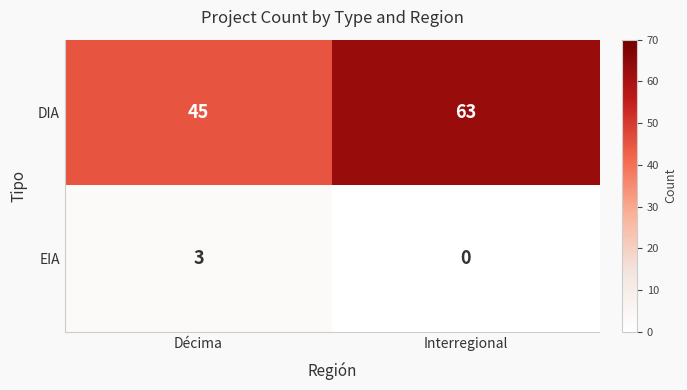

What is the approximate value of DIA at Décima, to the nearest 5?

45